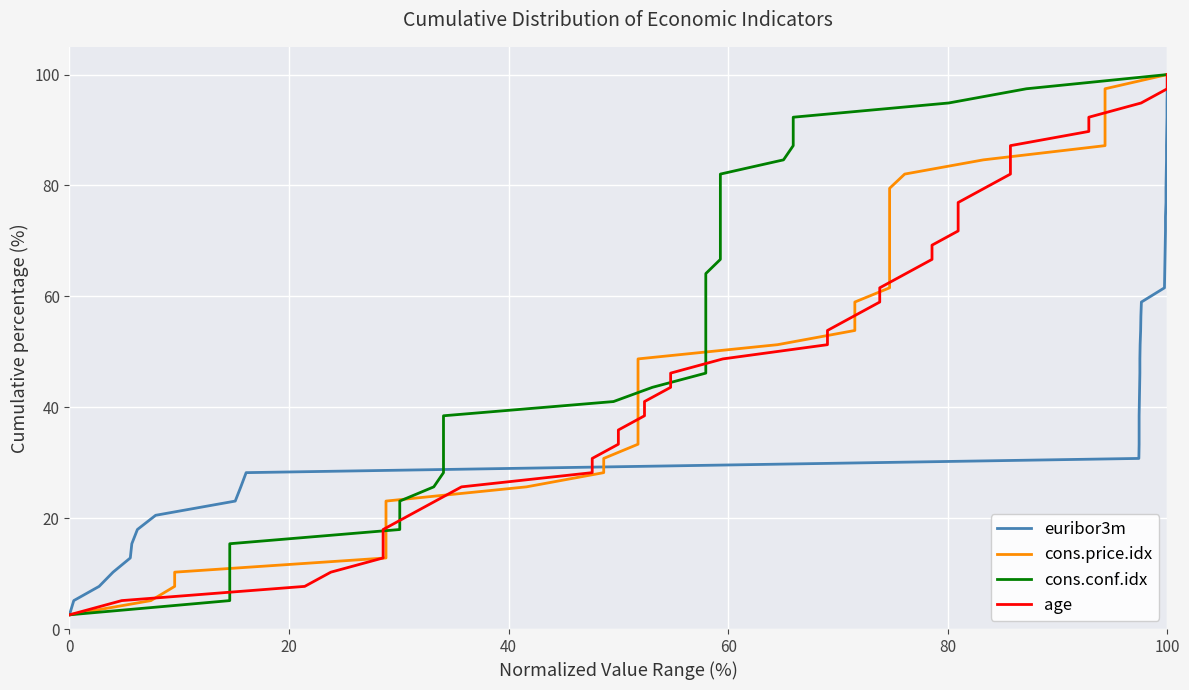

Is the value of cons.price.idx at 36 greater than the value of cons.conf.idx at 17?

Yes